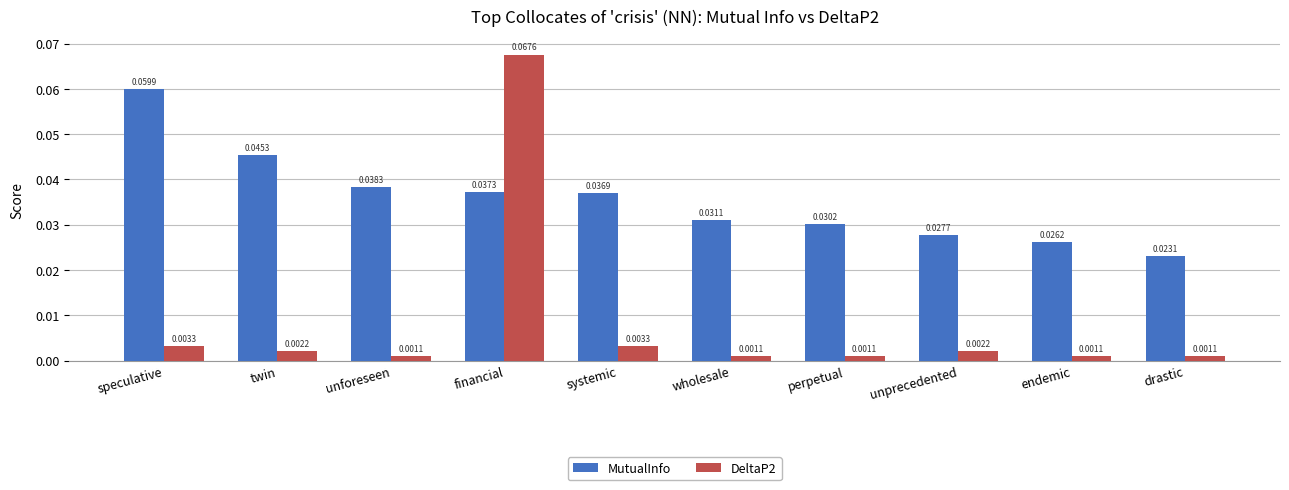

How many bars are there in each group?

2